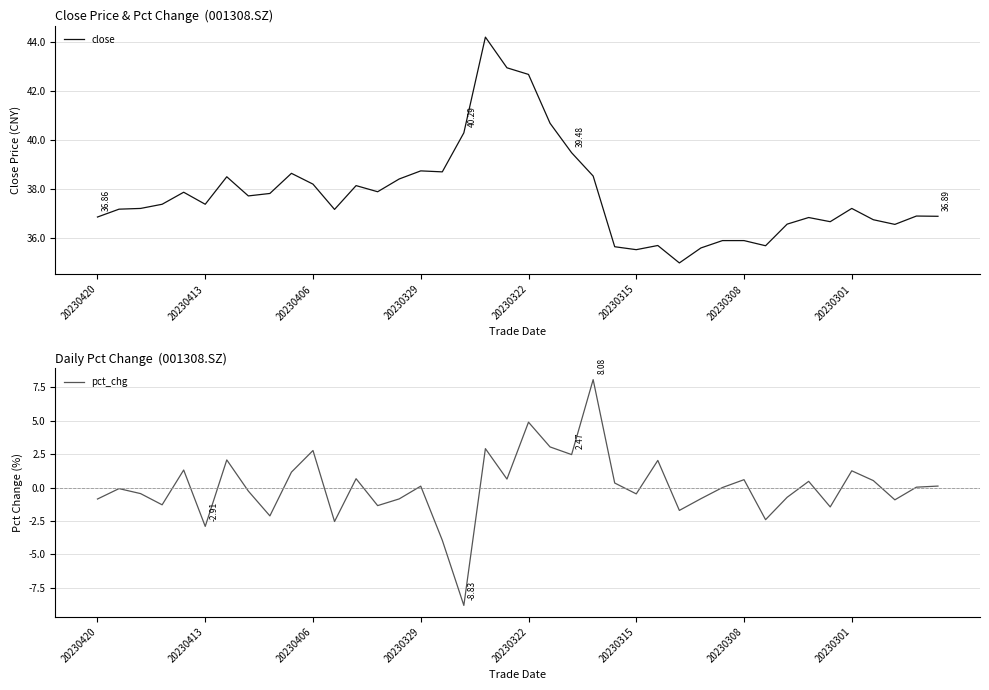

Which has a higher value, 9 or 22?

22